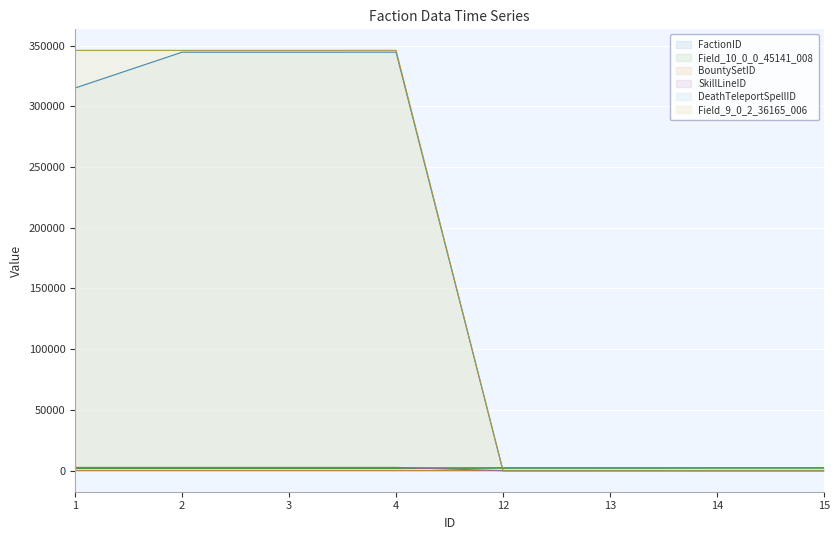

How many lines are shown in the chart?

6